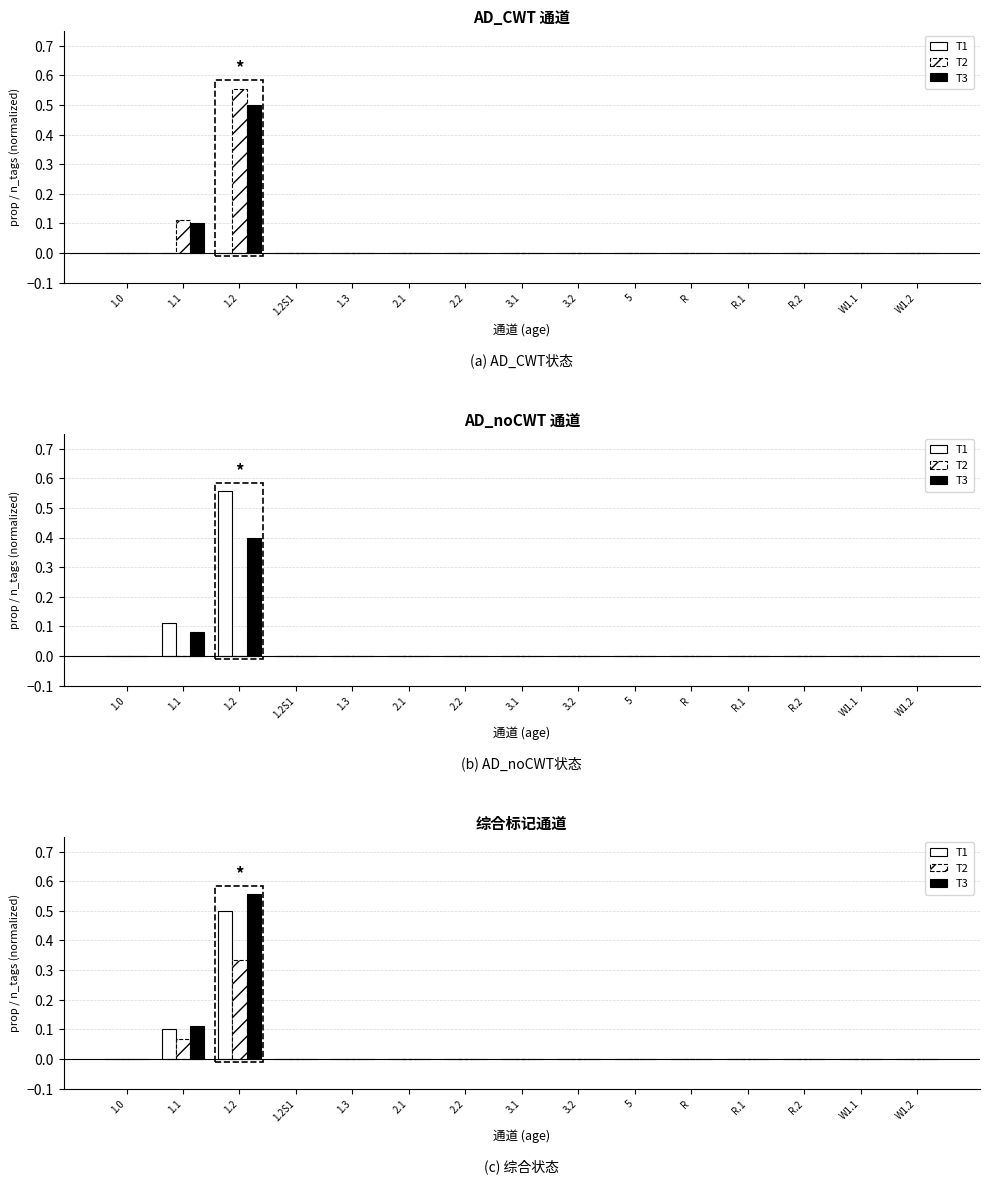

List the series in order of their overall mean, lowest first.

T2, T1, T3